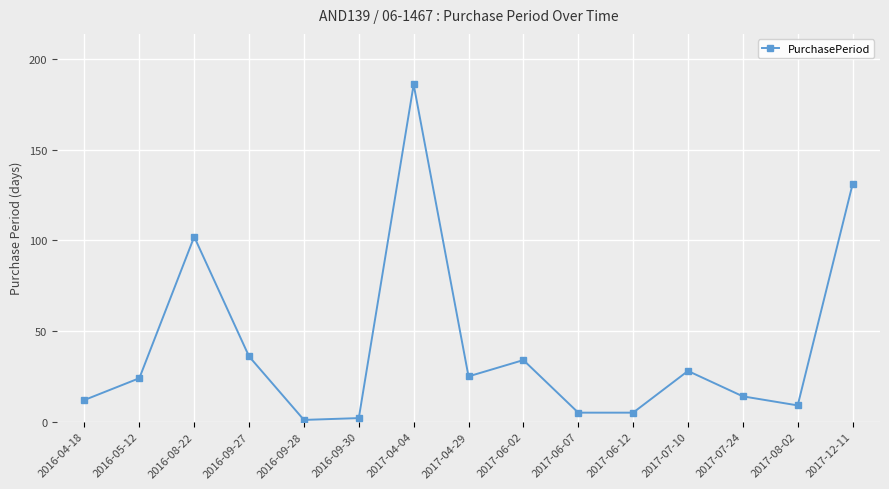

Does the chart have visible grid lines?

Yes